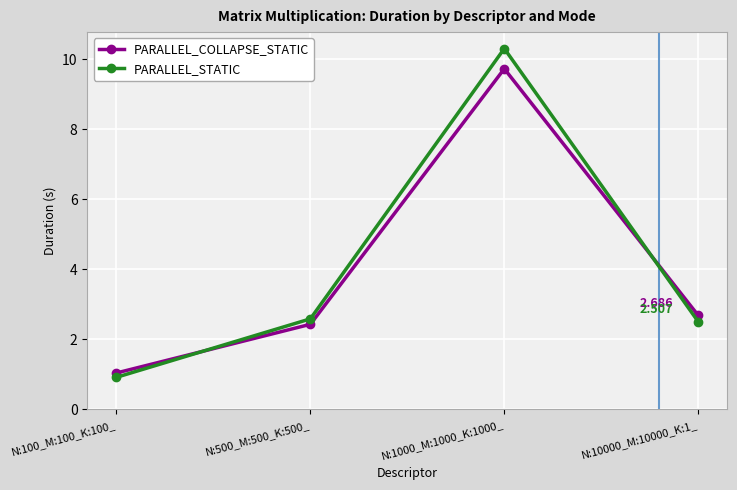

What is the sum of the PARALLEL_COLLAPSE_STATIC values at N:100_M:100_K:100_ and N:10000_M:10000_K:1_?

3.7